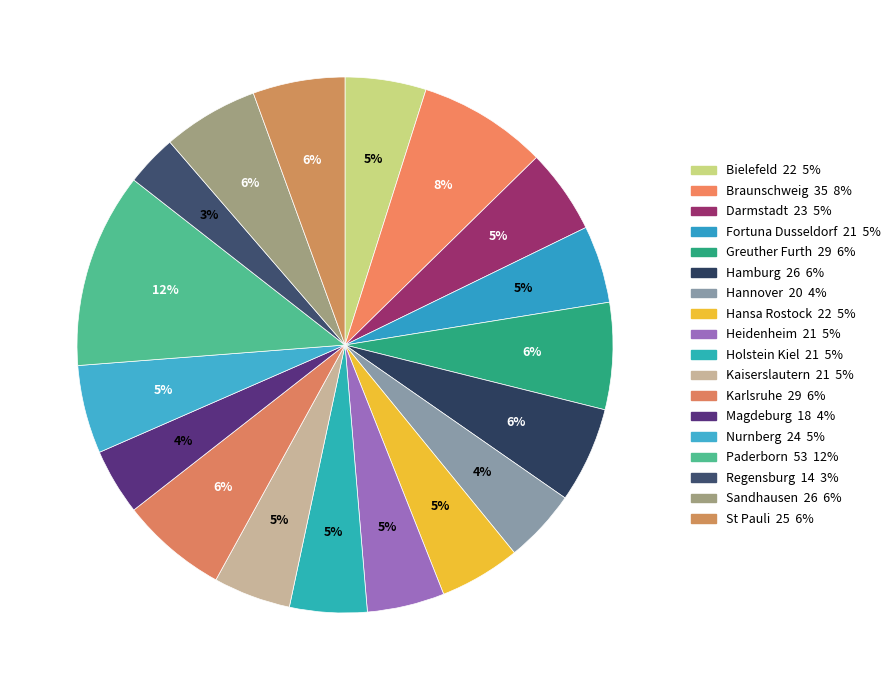

Count the number of slices in the pie.

18